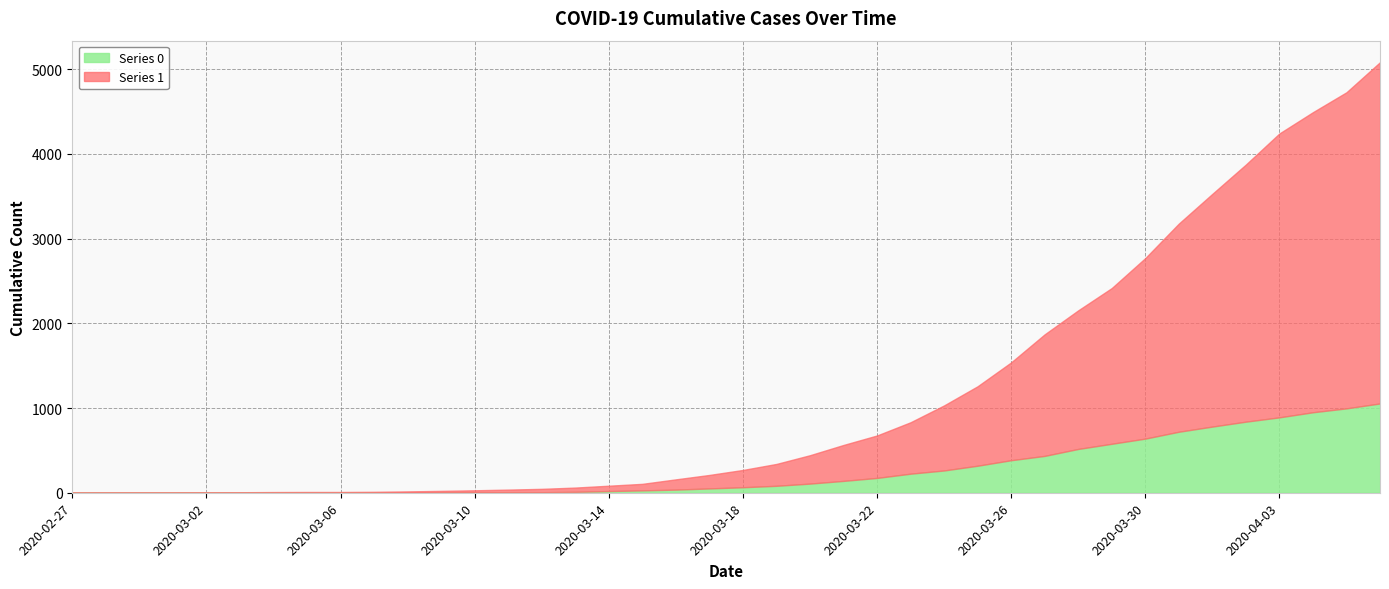

Which category has the lowest value across all series?

2020-02-27